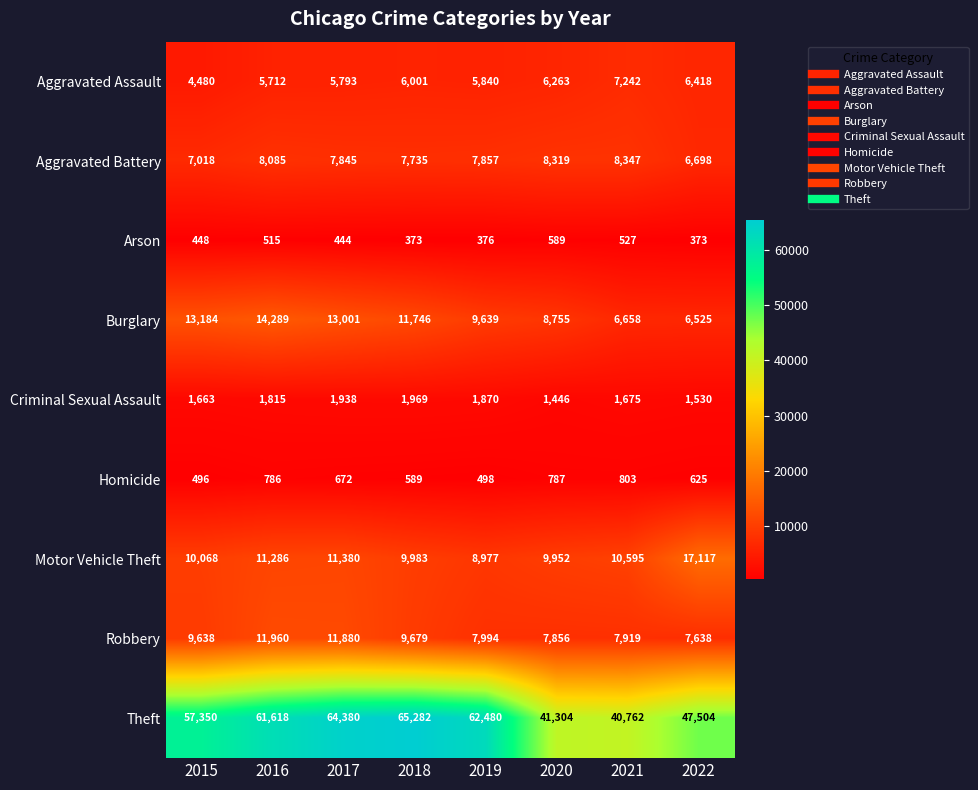

Which series has the widest spread of values?

Theft